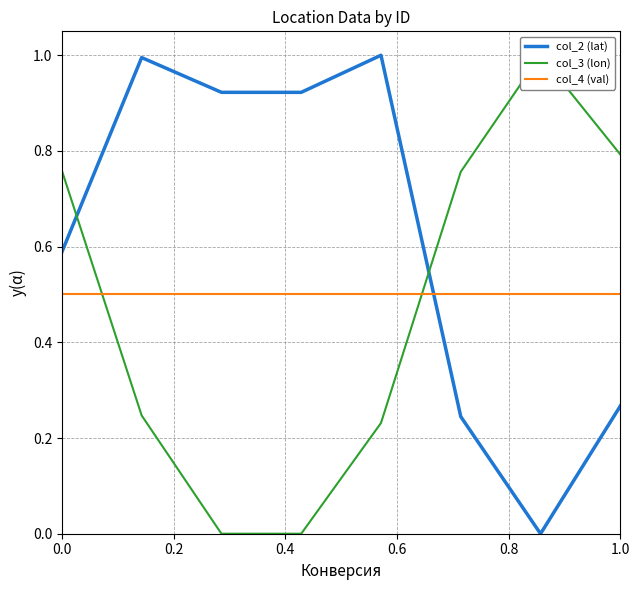

List the series in order of their overall mean, highest first.

col_2 (lat), col_4 (val), col_3 (lon)